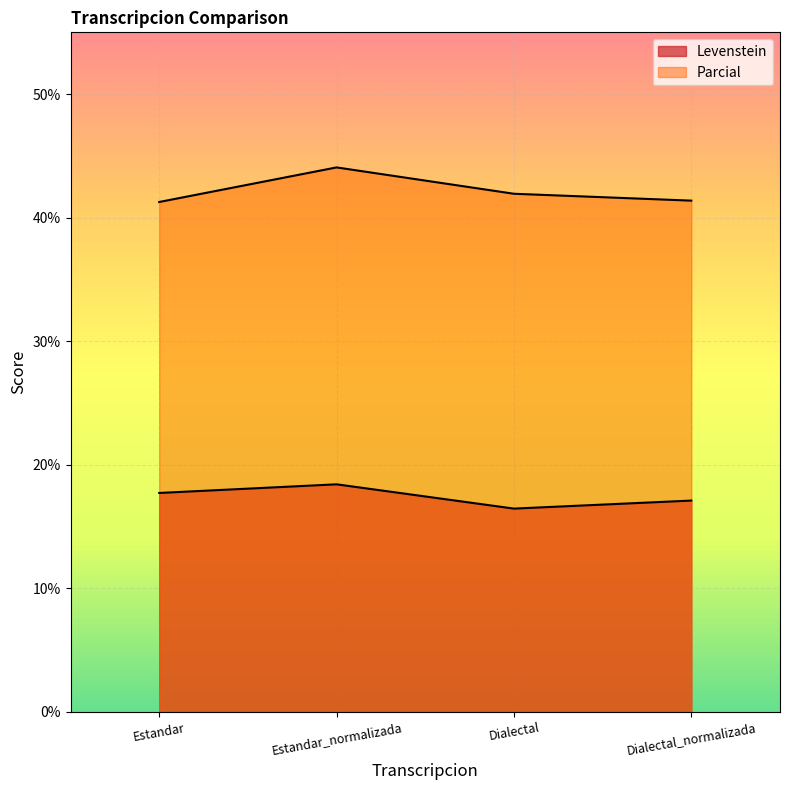

How many interior local valleys does the Levenstein series have?

1